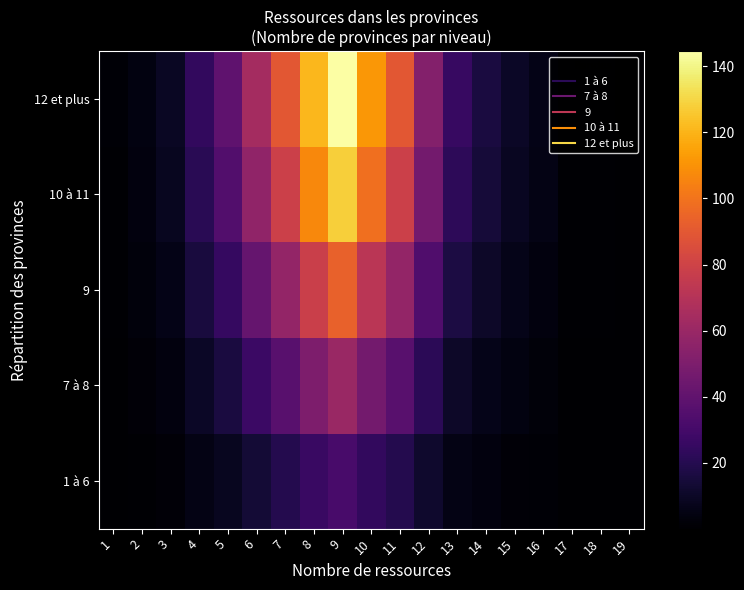

At which category is the sum across all series the highest?

9